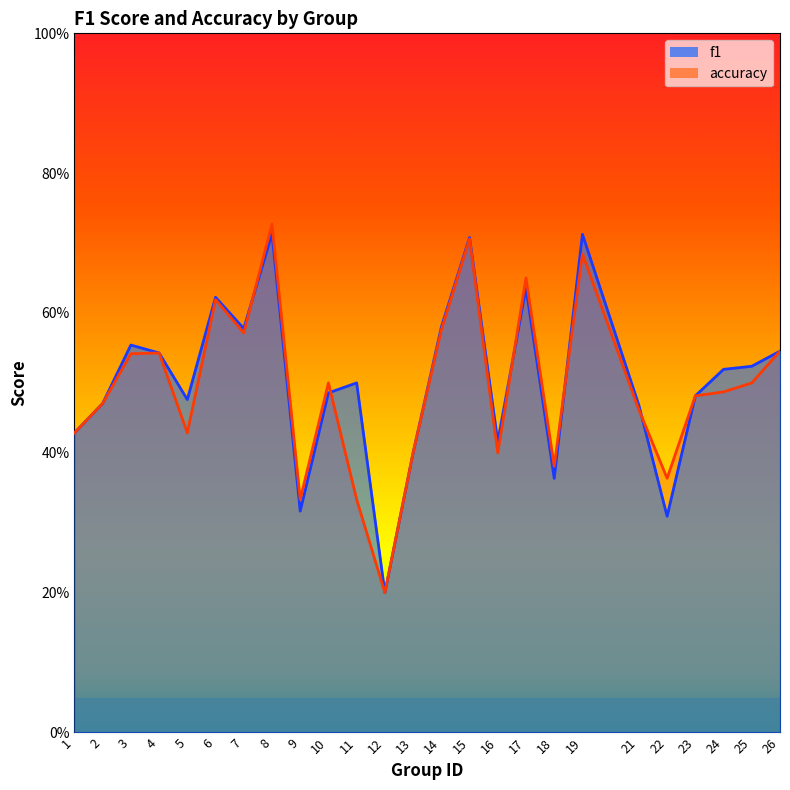

What is the average value of the f1 series?

0.5